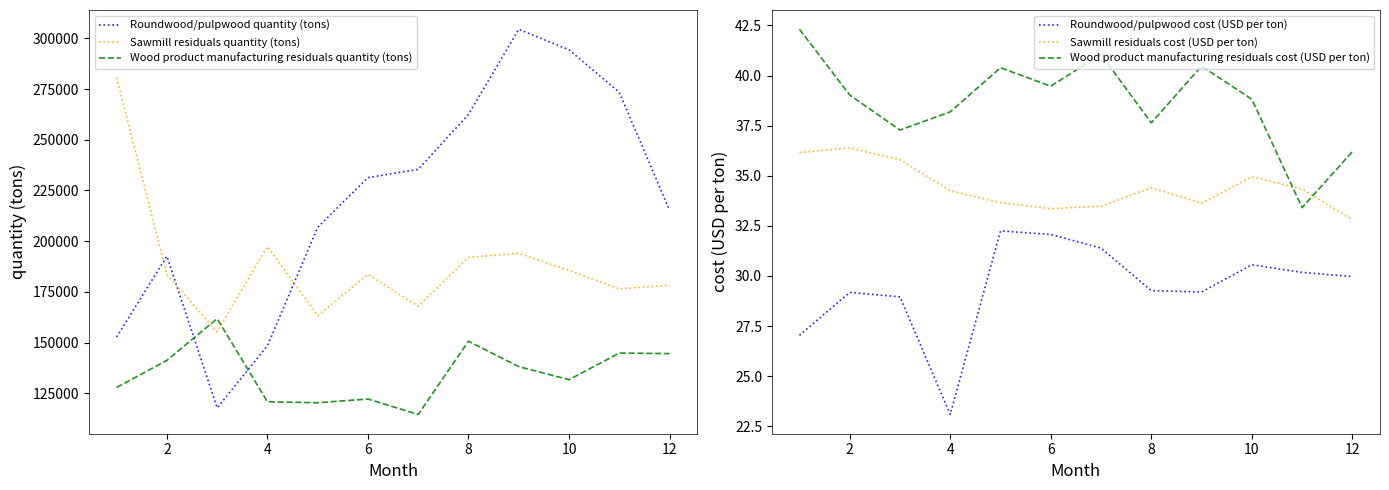

What is the highest value of the Sawmill residuals quantity (tons) series?

280632